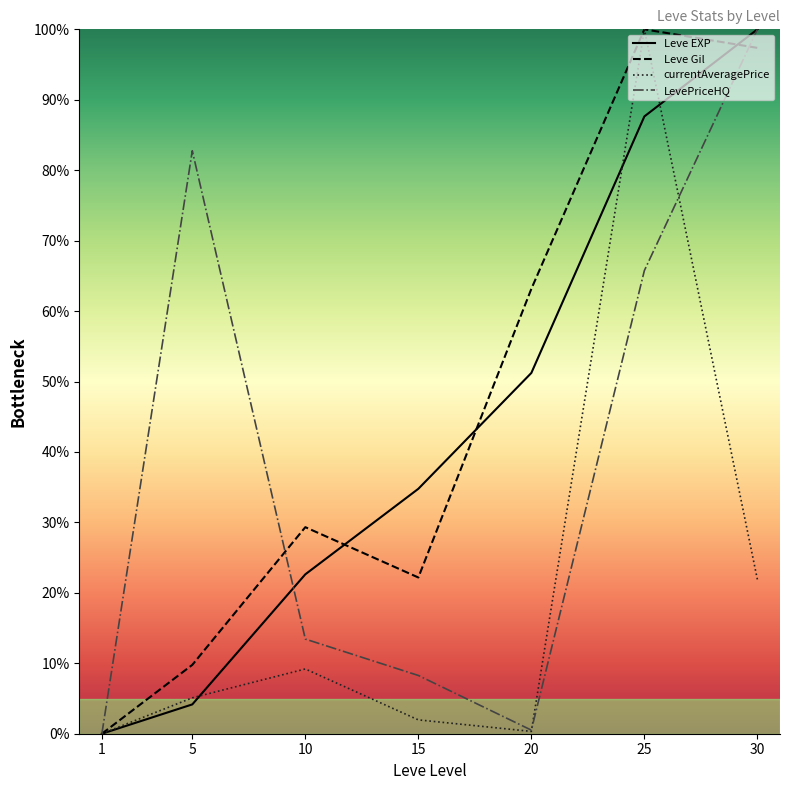

What value does the Leve Gil series have at 25?

100.0